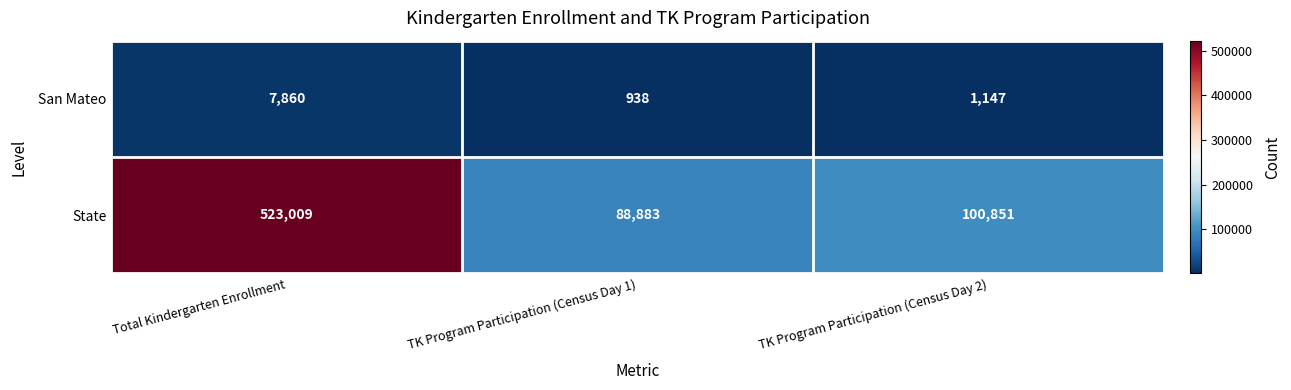

Is it true that San Mateo equals 4804 at Total Kindergarten Enrollment?

False